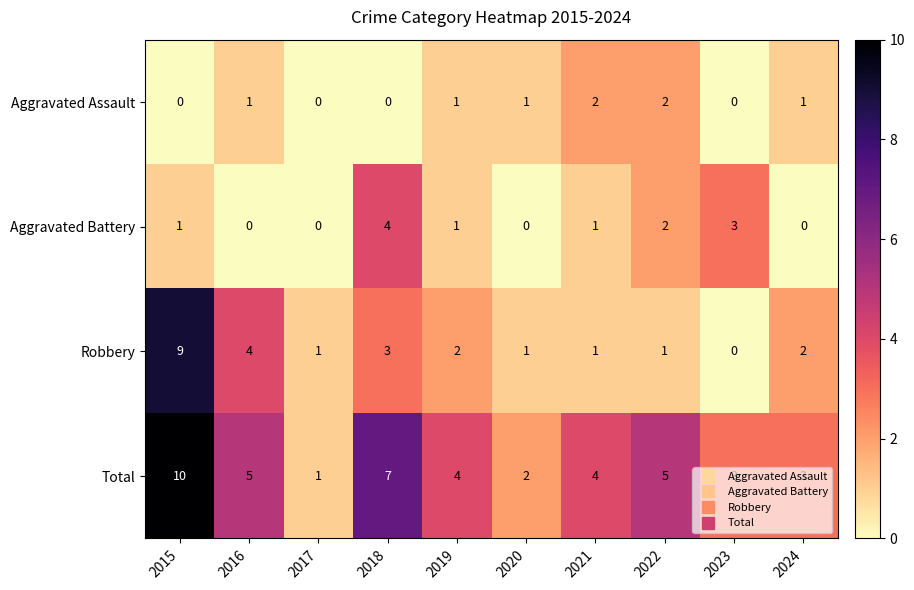

What is the difference between the highest and lowest values at 2021?

3